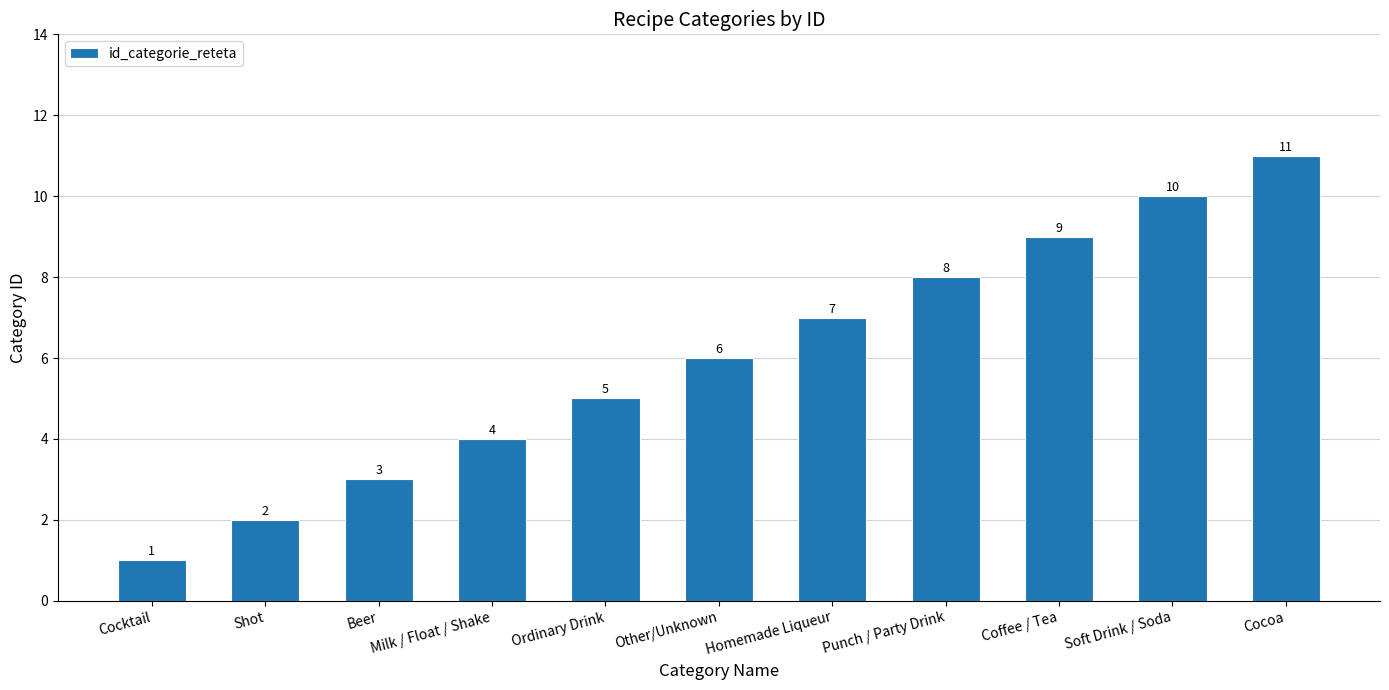

Which category has the lowest value across all series?

Cocktail